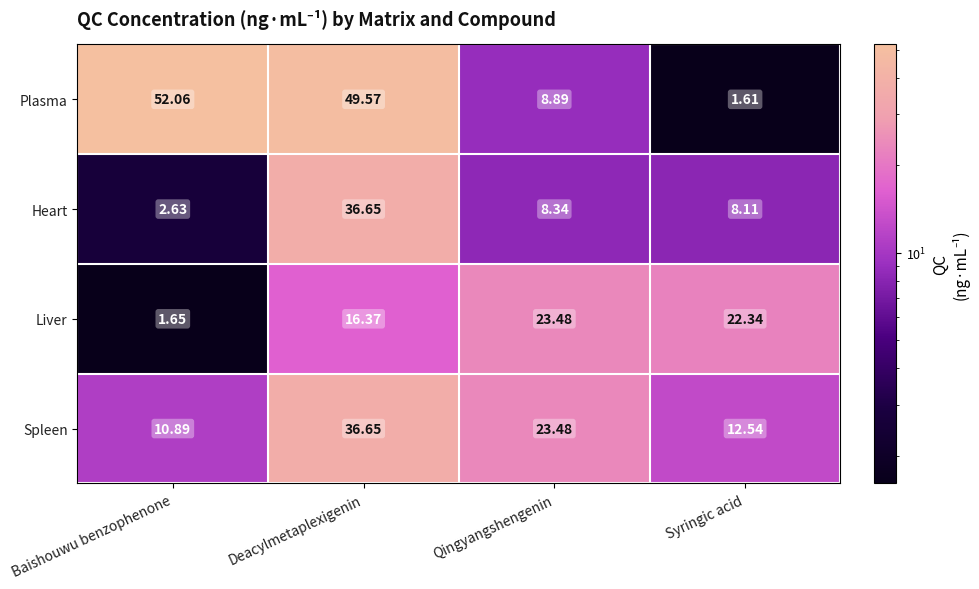

Which series changed the most between Deacylmetaplexigenin and Syringic acid?

Plasma